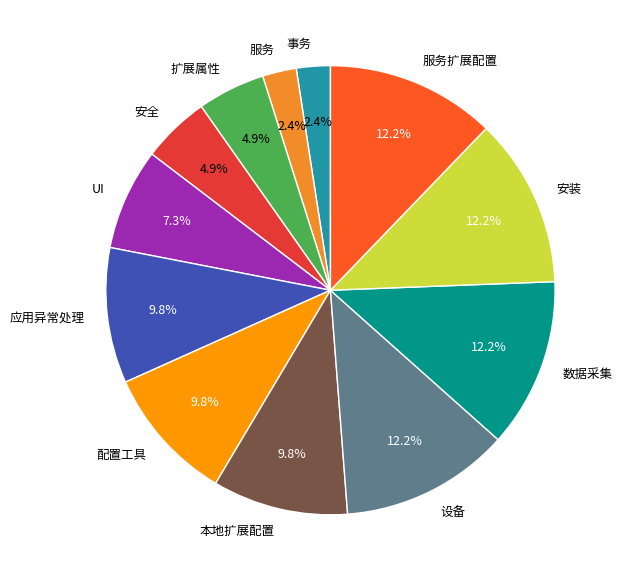

What is the ratio of the value at UI to the value at 设备?

0.6